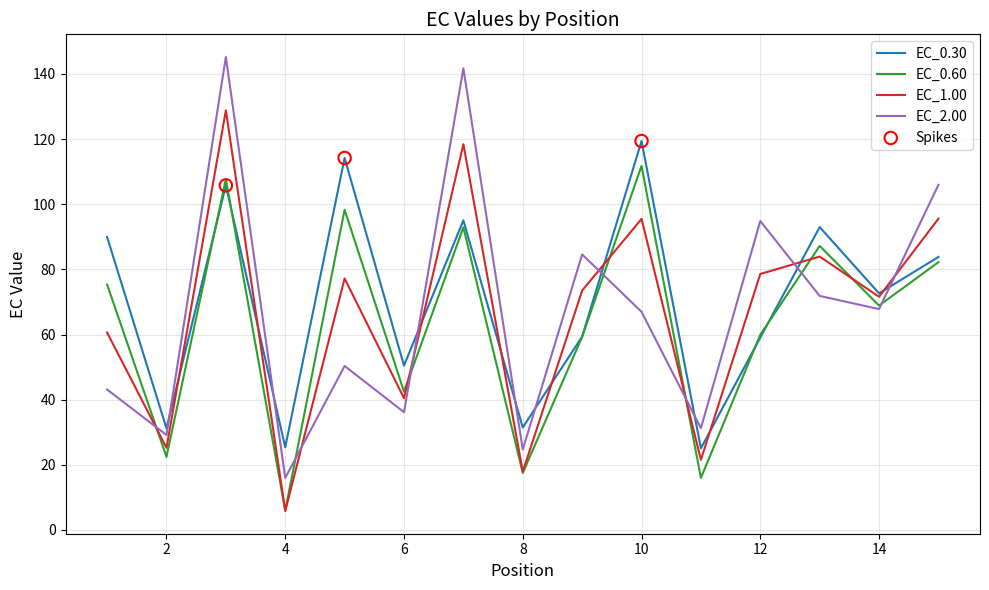

What is the minimum value for EC_0.30?

25.0